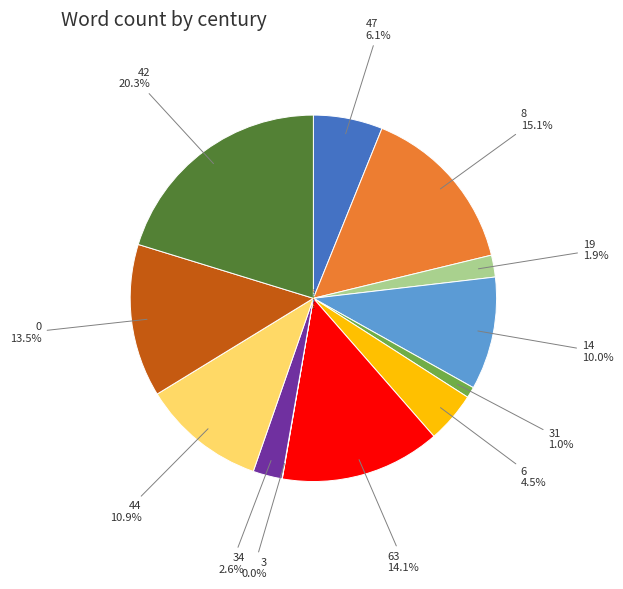

Does any single category account for the majority?

No